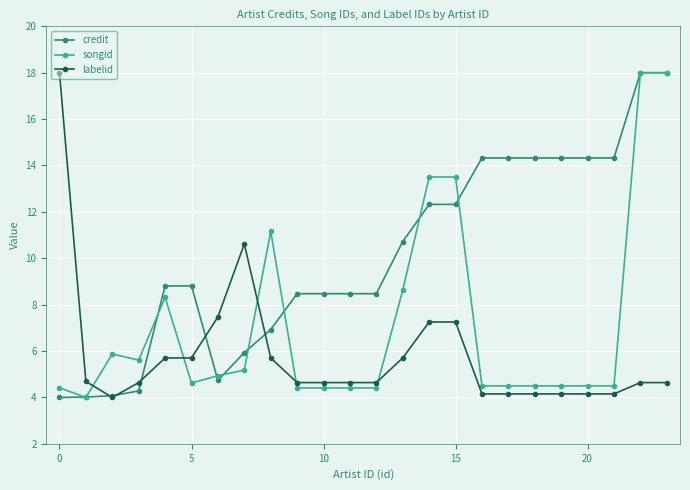

What is the difference between the maximum and minimum values in the credit series?

14.0